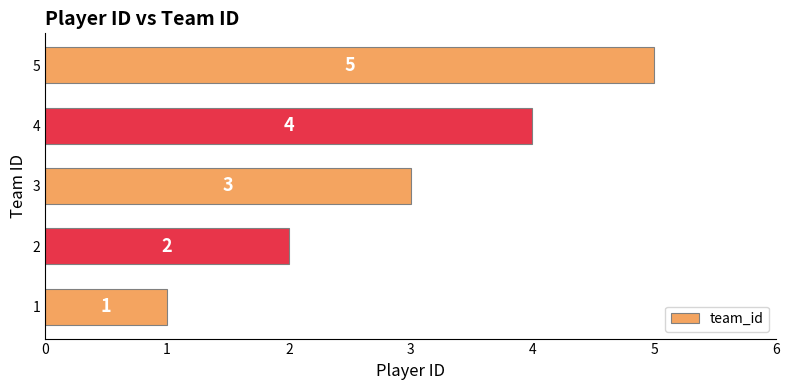

True or false: the data shows 3 at 1.

False